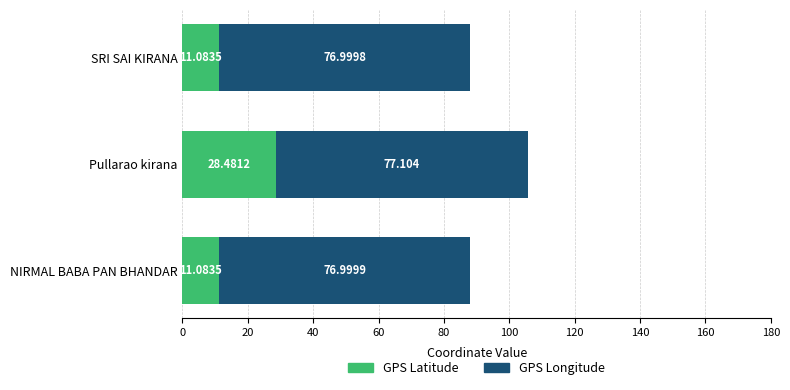

At which category is the sum across all series the highest?

Pullarao kirana